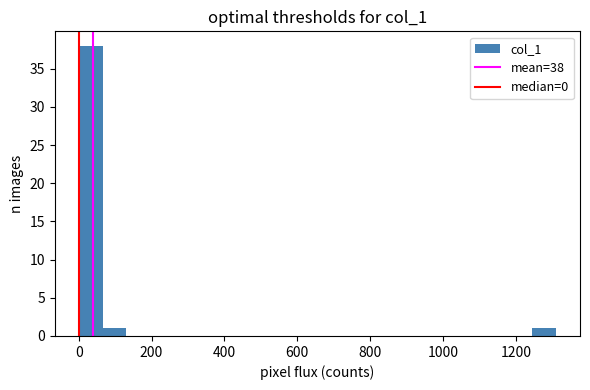

Read against the x-axis, roughly where is the centre of the tallest bar?

40